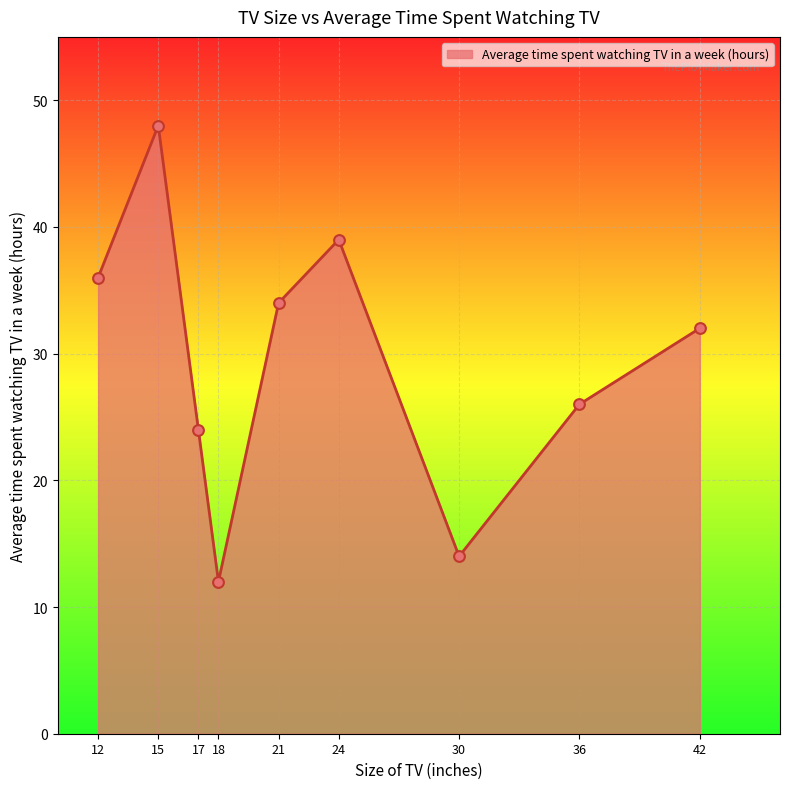

What is the change in value from 18 to 36?

+14